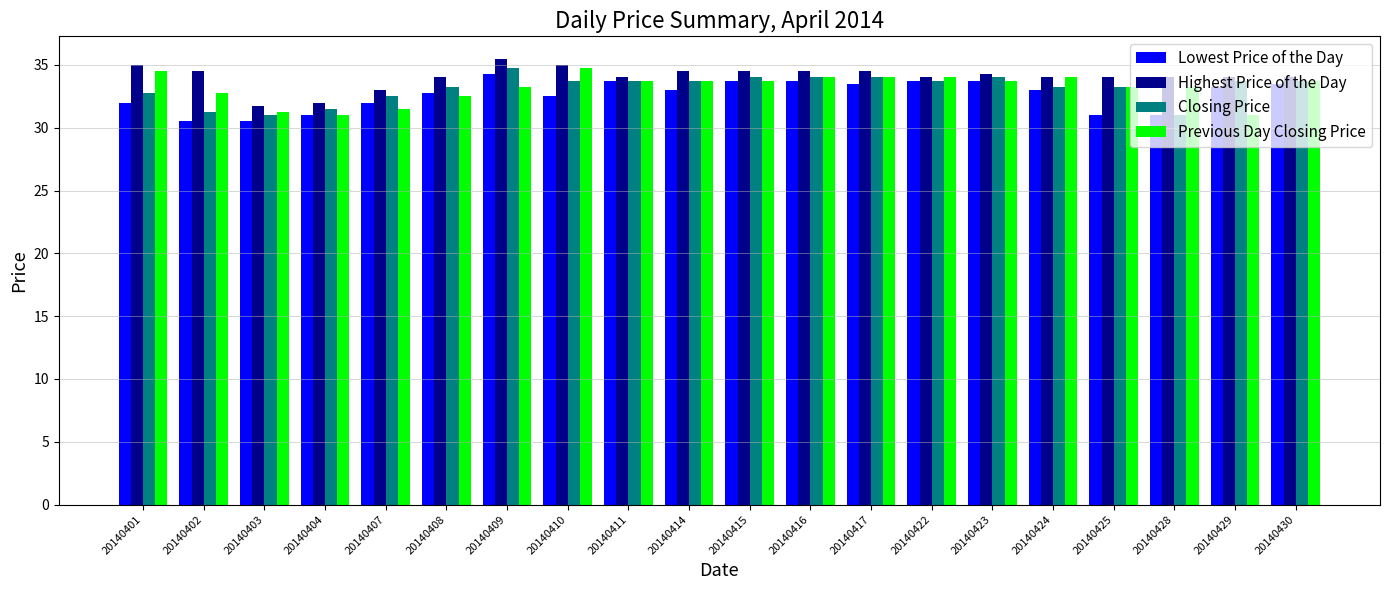

What is the sum of all Lowest Price of the Day values?

652.5